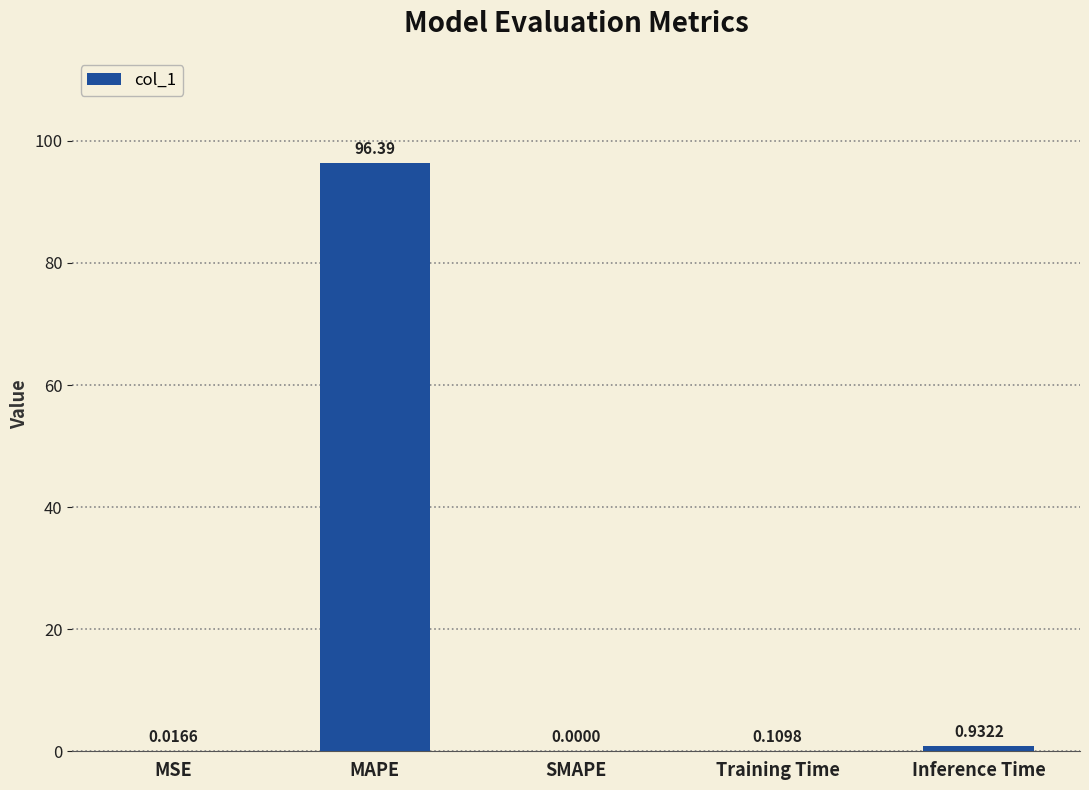

Which has a higher value, Inference Time or SMAPE?

Inference Time